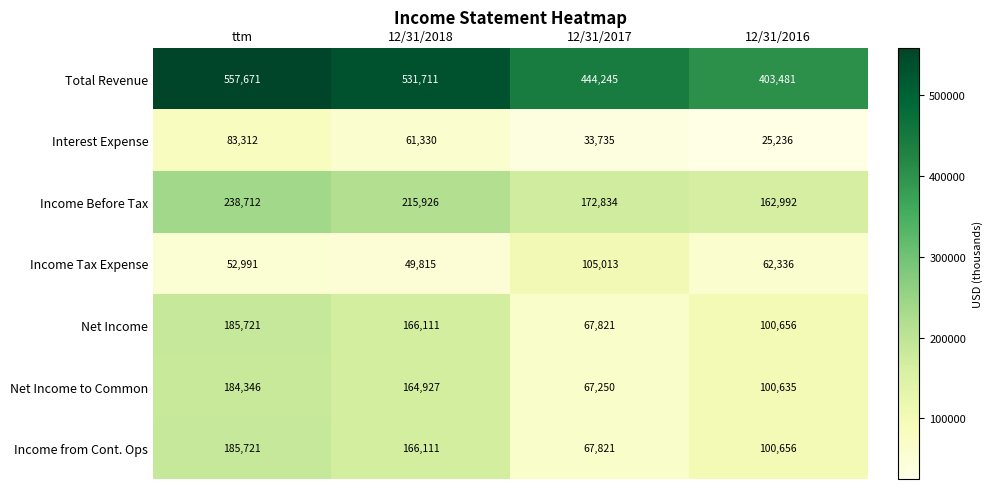

List the labels in order of Income Before Tax value, smallest first.

12/31/2016, 12/31/2017, 12/31/2018, ttm